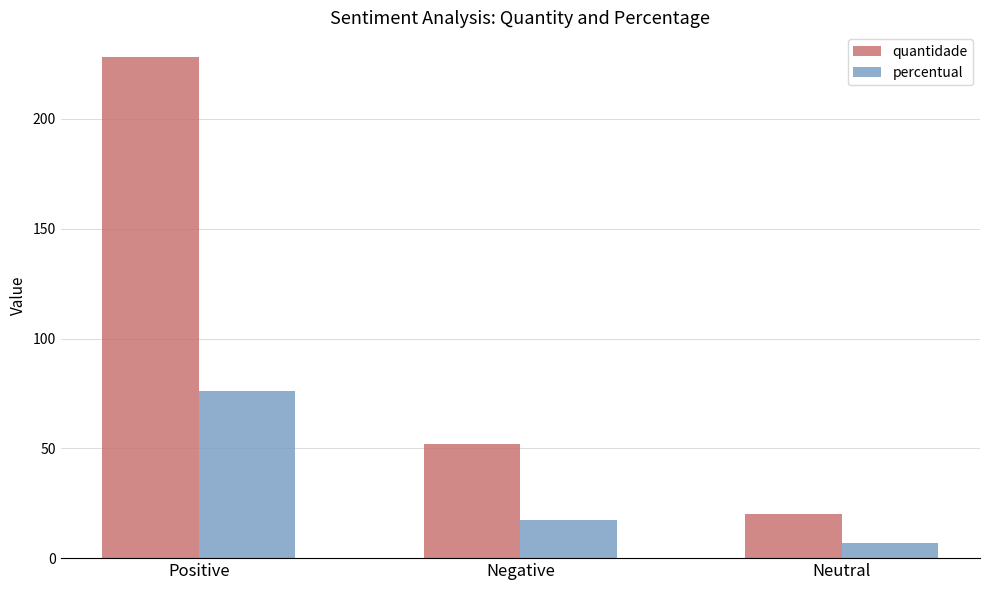

Does the chart contain stacked bars?

No